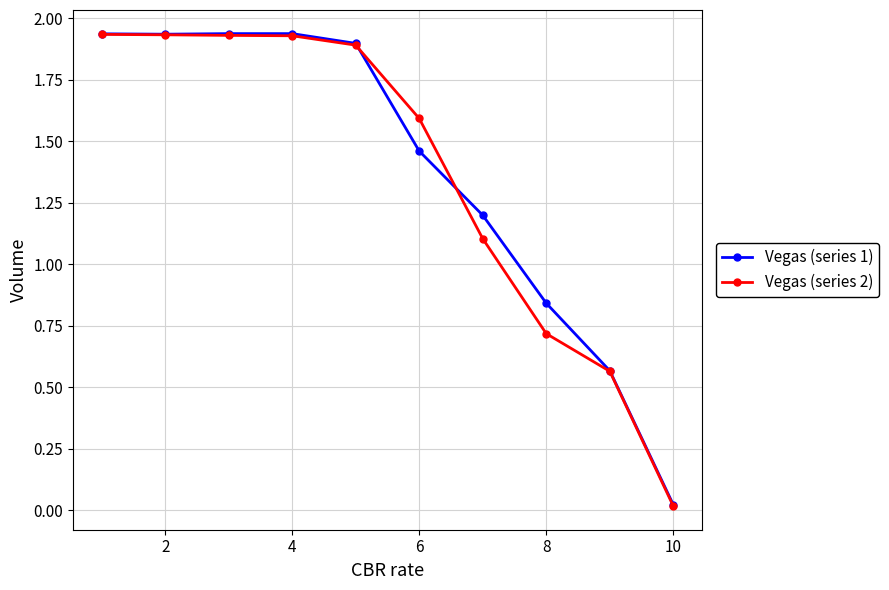

Count the number of categories in the chart.

10